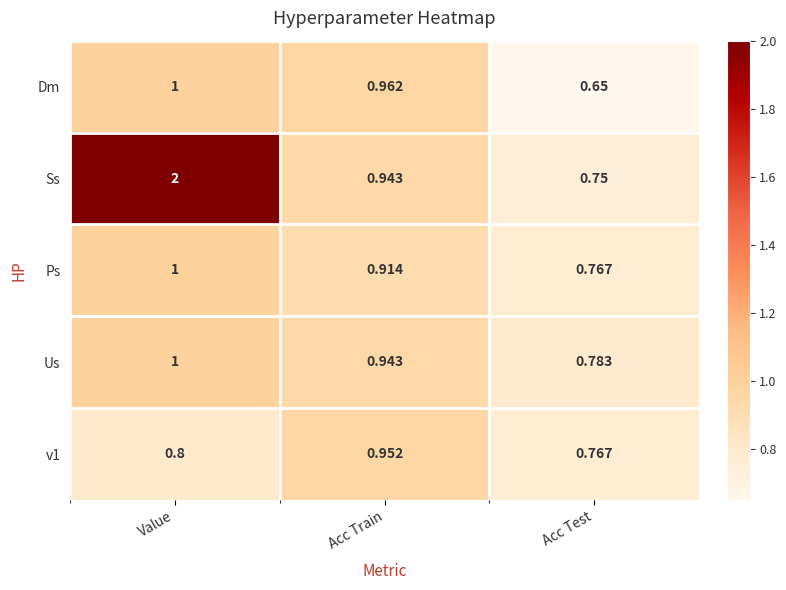

At how many categories does at least one series exceed 1?

1